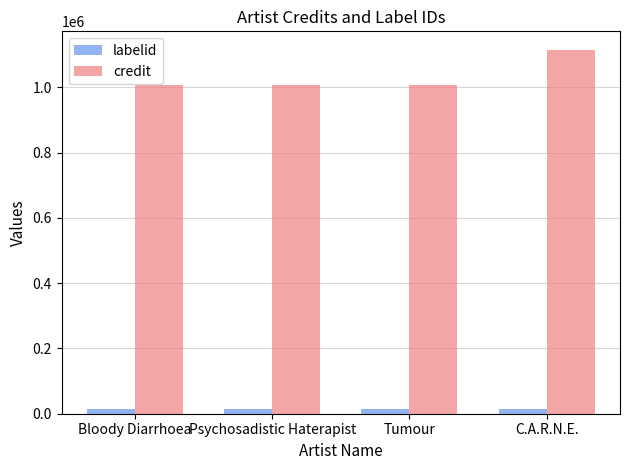

What is the maximum value shown in the chart?

1116089